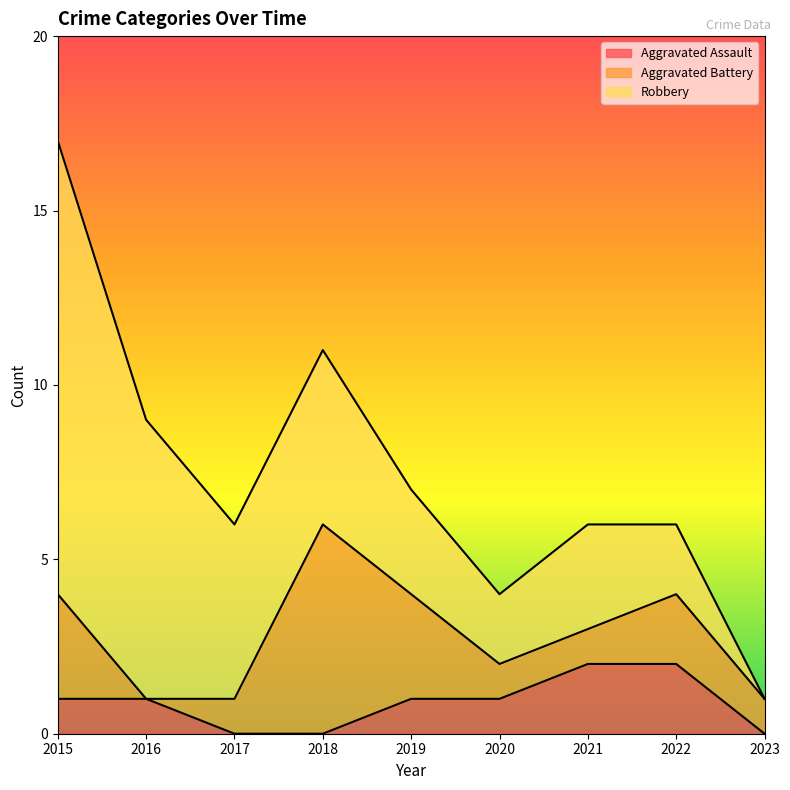

Reading left to right, what are all the values shown in this chart?

Aggravated Assault: 2015=1	2016=1	2017=0	2018=0	2019=1	2020=1	2021=2	2022=2	2023=0
Aggravated Battery: 2015=3	2016=0	2017=1	2018=6	2019=3	2020=1	2021=1	2022=2	2023=1
Robbery: 2015=13	2016=8	2017=5	2018=5	2019=3	2020=2	2021=3	2022=2	2023=0